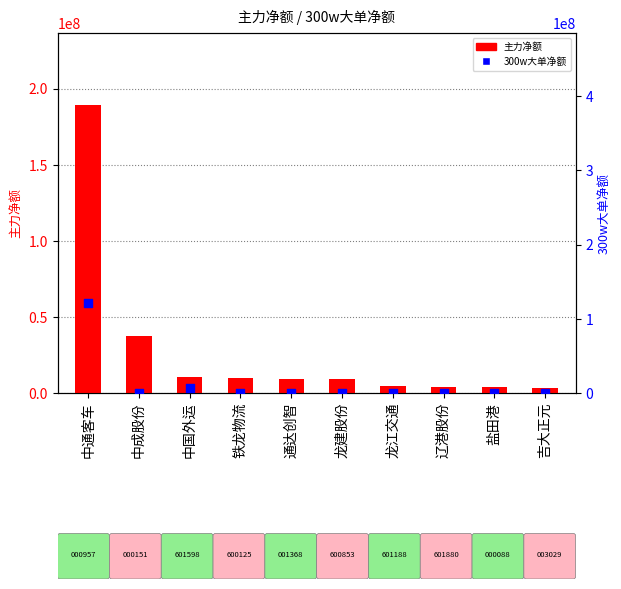

What is the total value across all series at 盐田港?

3686780